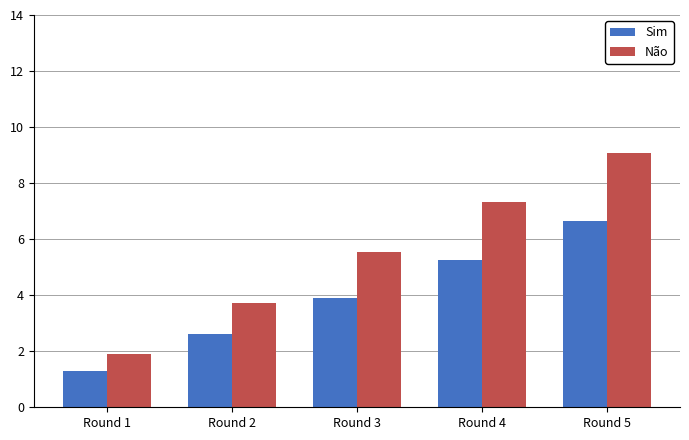

Is the value of Não at Round 1 greater than the value of Sim at Round 5?

No